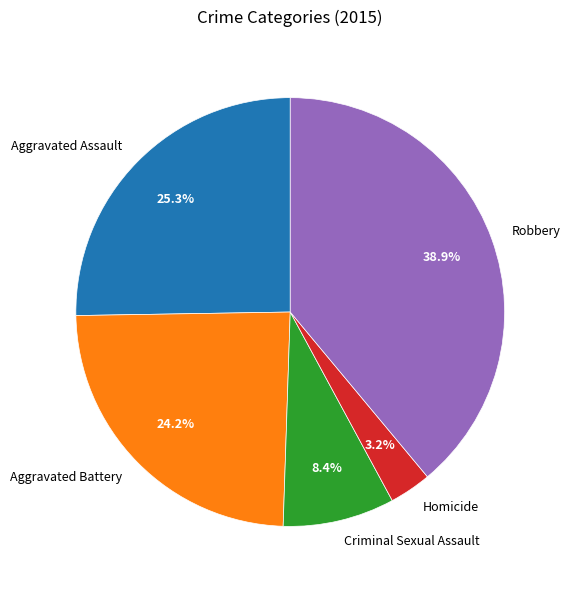

Is there a majority slice in this chart?

No